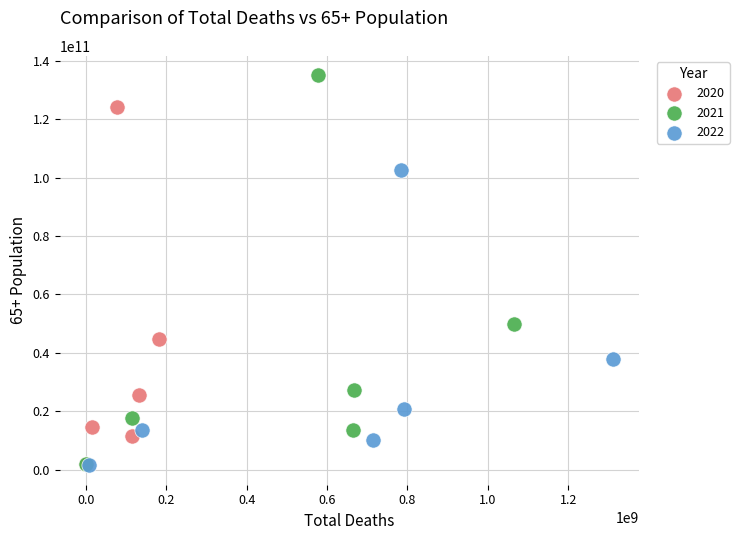

Which series has the largest Y range (max minus min)?

2021